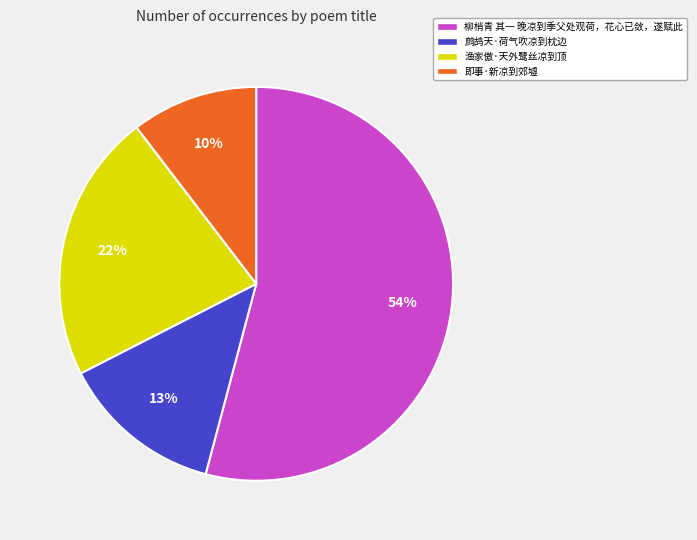

True or false: 即事·新凉到郊墟 accounts for 10% of the total.

True